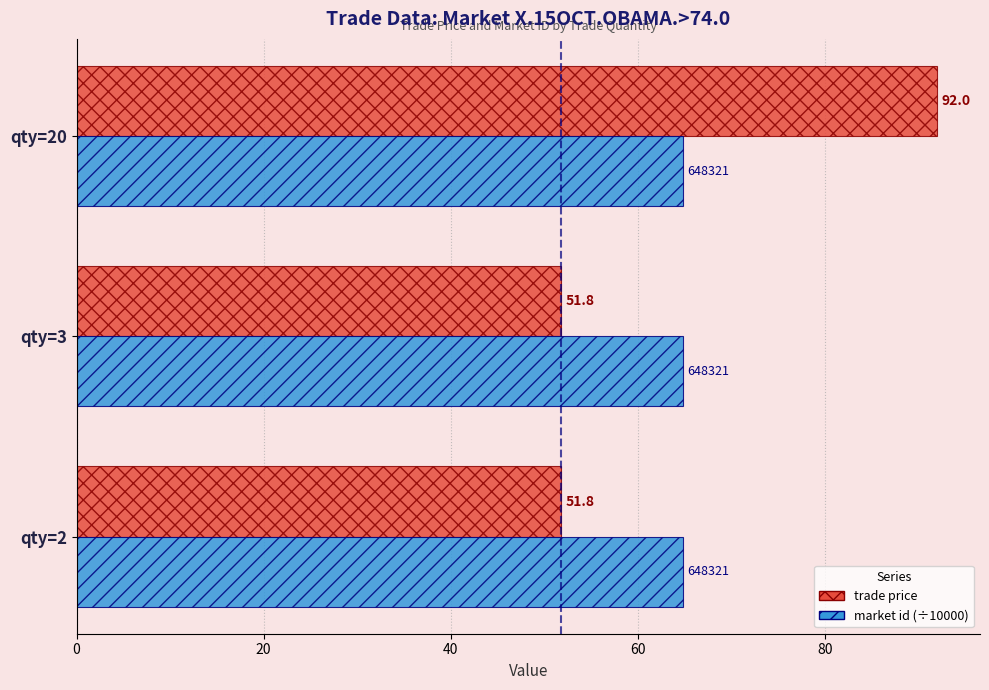

Read the trade price value at qty=3.

51.8